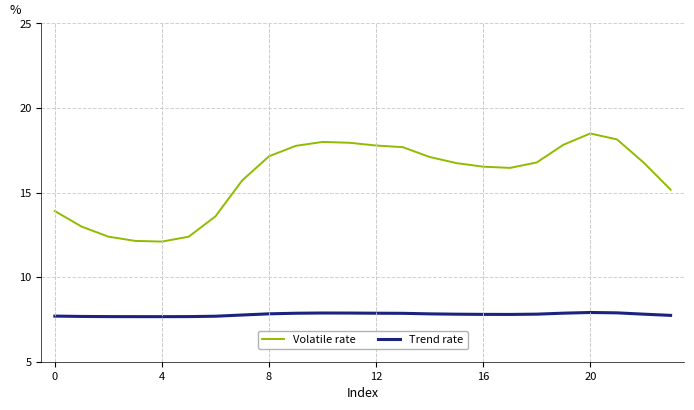

Which series has the largest range (max minus min)?

Volatile rate